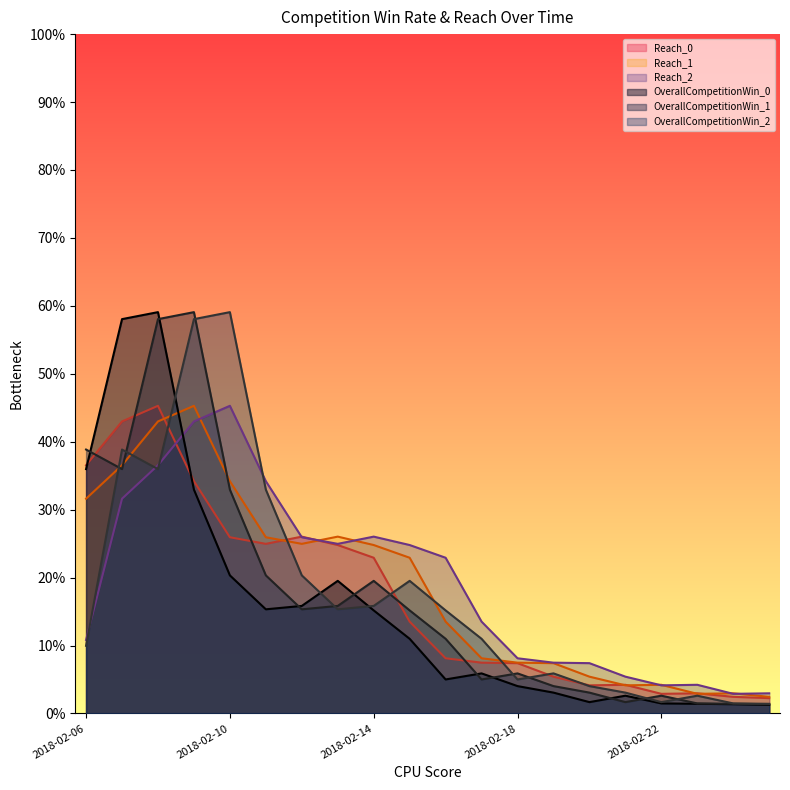

List the series in order of their peak value, highest first.

OverallCompetitionWin_0, OverallCompetitionWin_1, OverallCompetitionWin_2, Reach_0, Reach_1, Reach_2